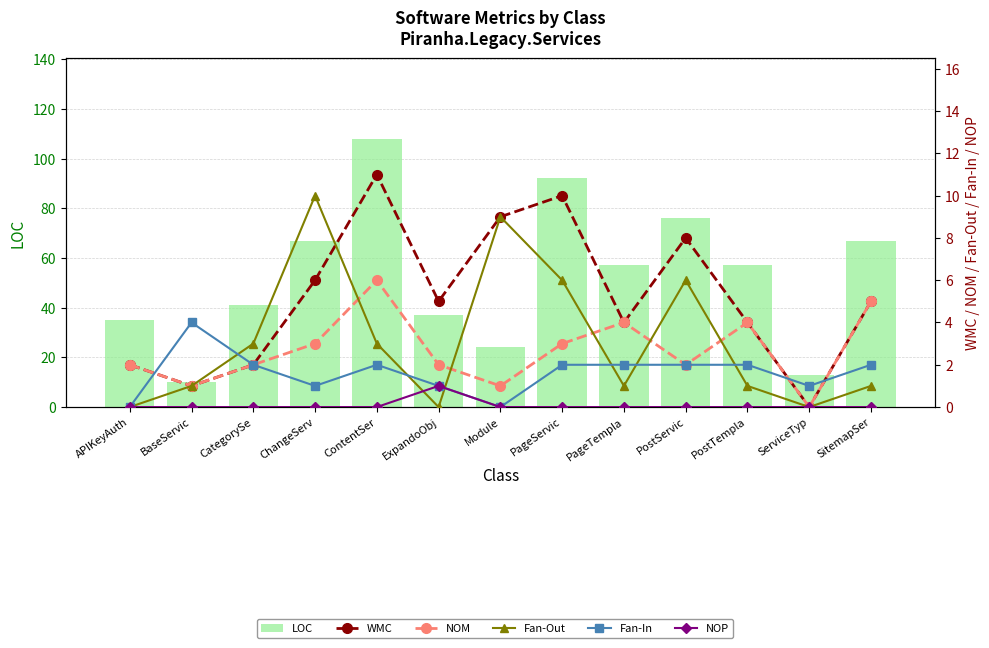

Which has a higher value, ContentSer or PageServic?

ContentSer